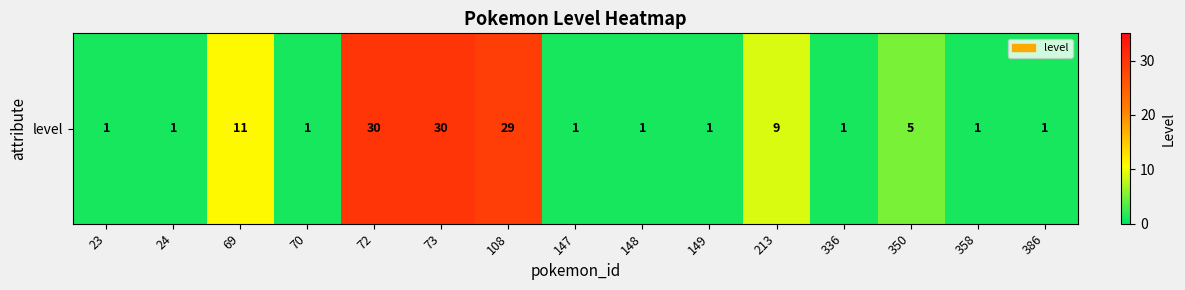

What is the sum of the values at 108 and 336?

30